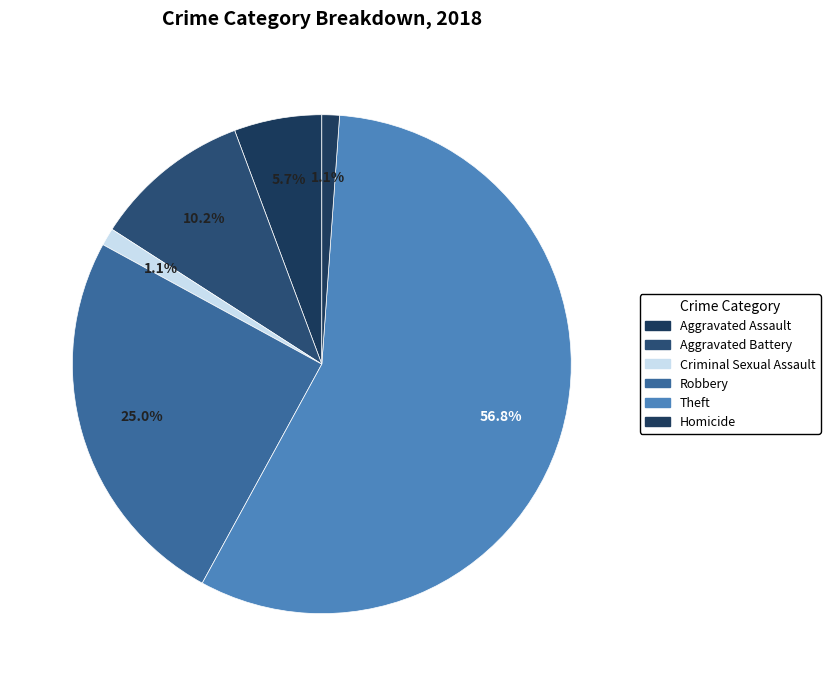

Which category accounts for the majority?

Theft